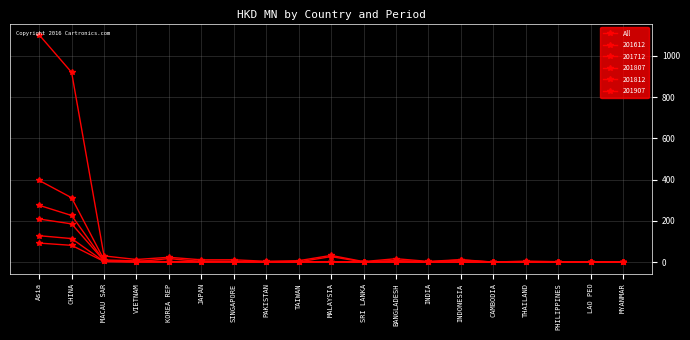

What is the smallest value displayed?

0.4